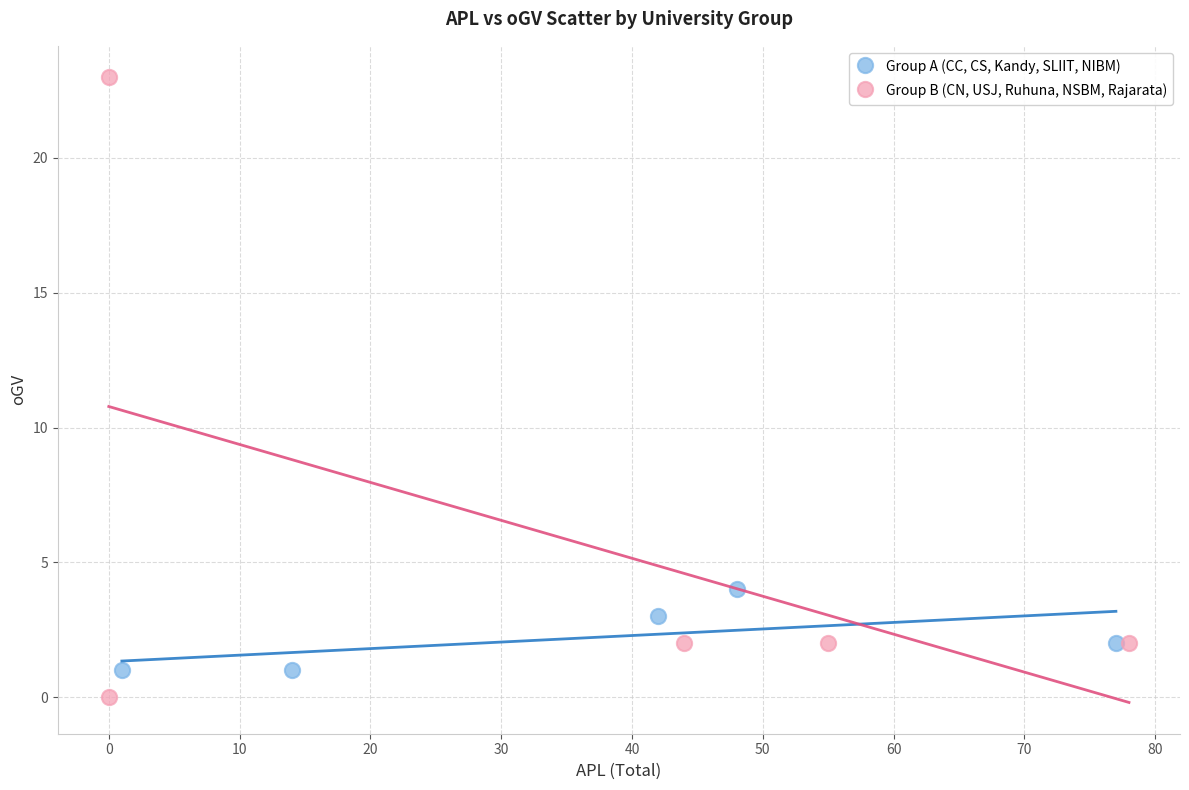

Which series contains the highest Y value?

Group B (CN, USJ, Ruhuna, NSBM, Rajarata)